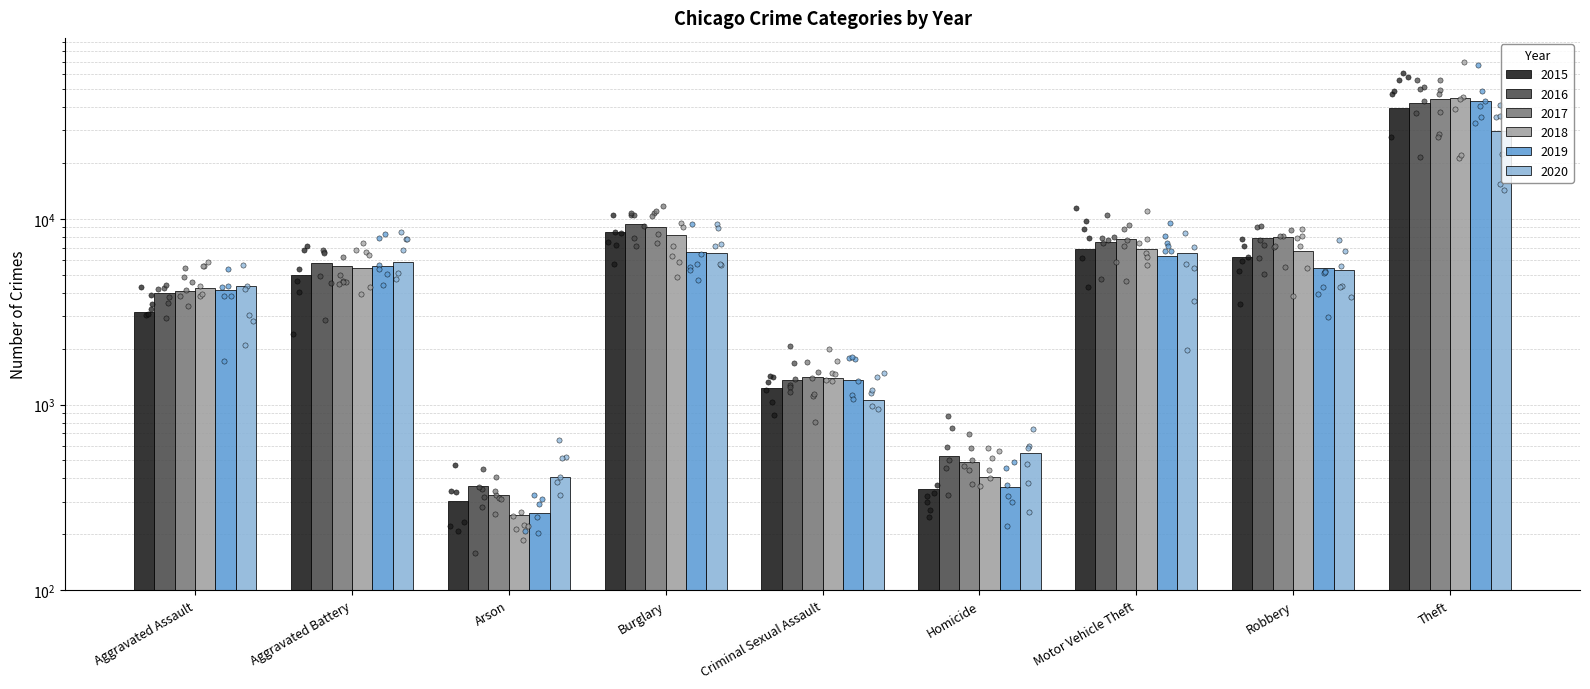

Which series reaches the maximum Y coordinate?

2018